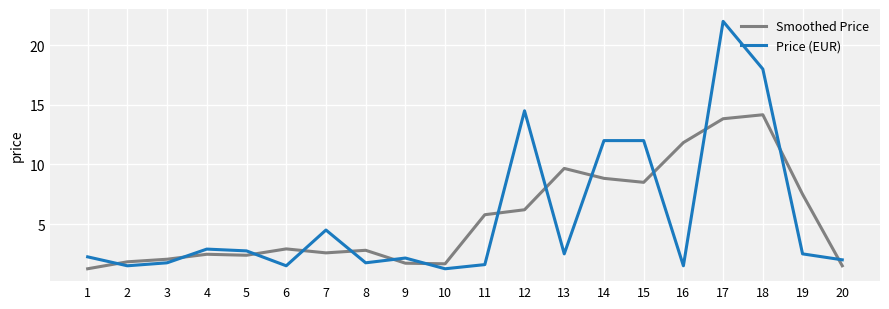

True or false: Smoothed Price has a value of 1.2 at 1.

True